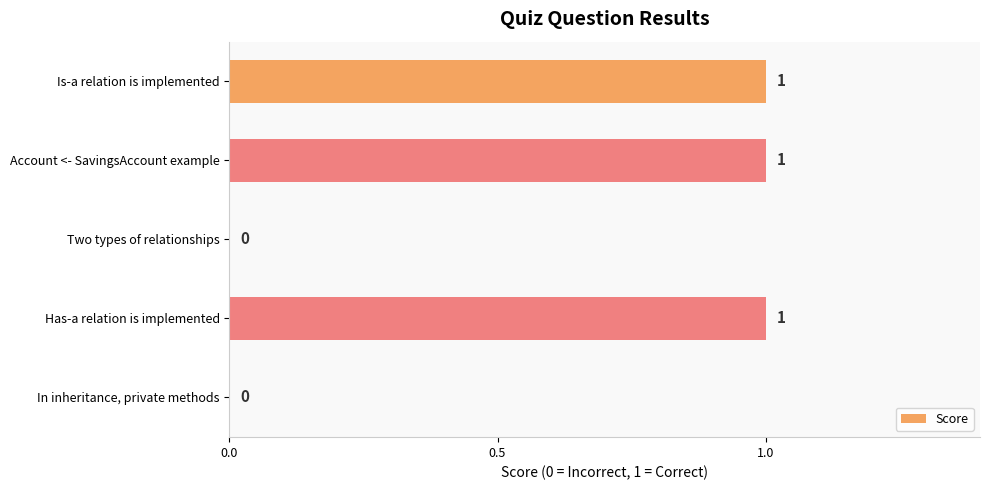

What is the average value?

1